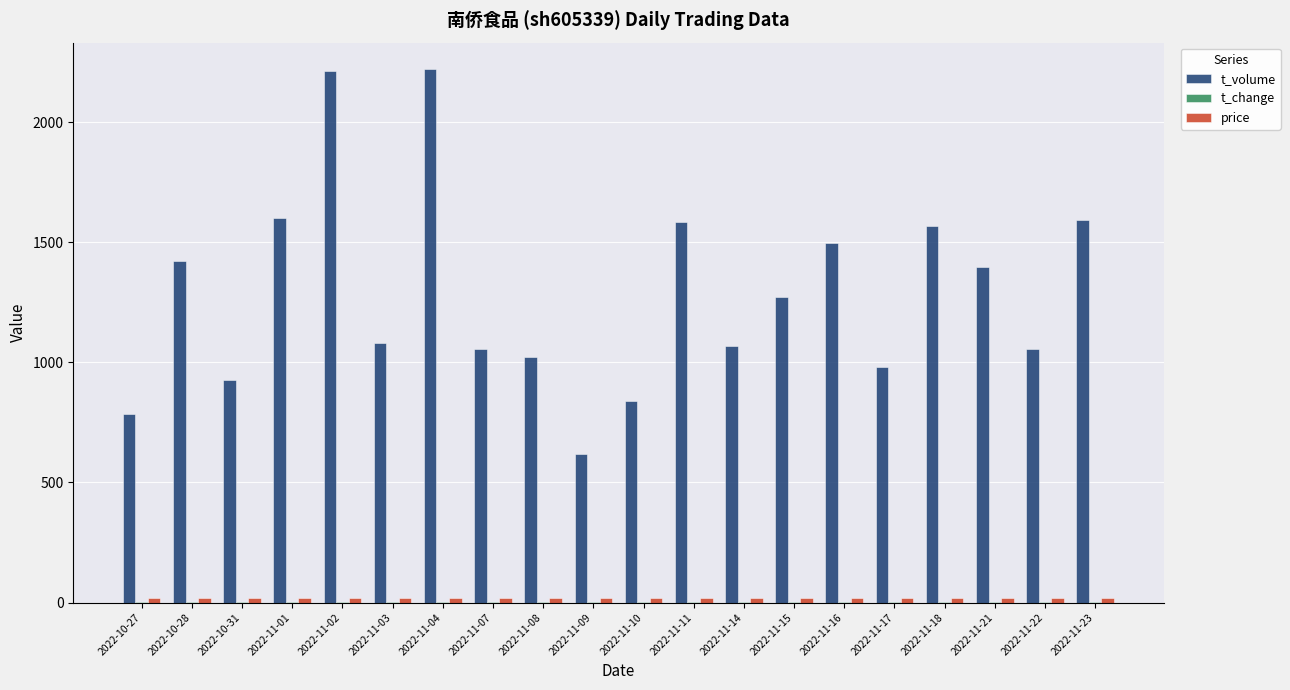

Which series changed the most between 2022-10-28 and 2022-11-02?

t_volume